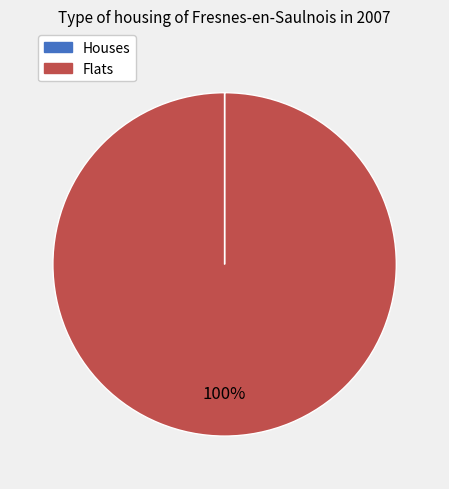

What is the largest slice in the pie chart?

Flats